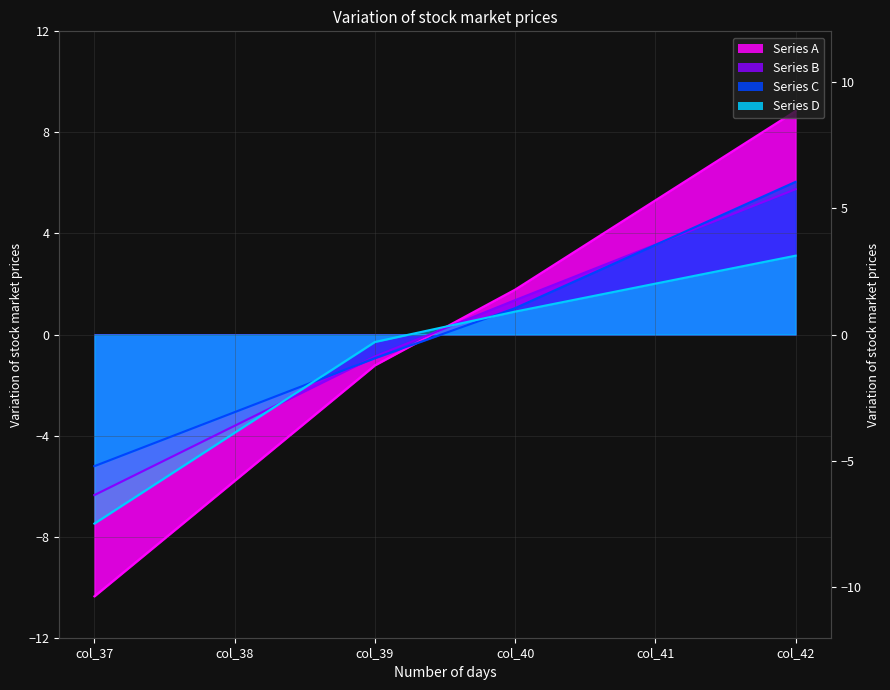

What is the minimum value for Series A?

-10.4